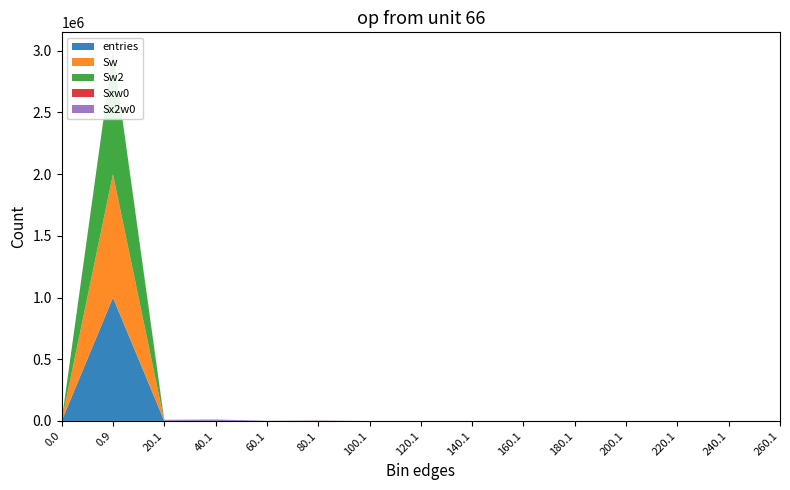

Reading left to right, list all the values displayed in this chart.

entries: 0.0=0	0.9=999876	20.1=108	40.1=14	60.1=1	80.1=1	100.1=0	120.1=0	140.1=0	160.1=0	180.1=0	200.1=0	220.1=0	240.1=0	260.1=0
Sw: 0.0=0	0.9=999876	20.1=108	40.1=14	60.1=1	80.1=1	100.1=0	120.1=0	140.1=0	160.1=0	180.1=0	200.1=0	220.1=0	240.1=0	260.1=0
Sw2: 0.0=0	0.9=999876	20.1=108	40.1=14	60.1=1	80.1=1	100.1=0	120.1=0	140.1=0	160.1=0	180.1=0	200.1=0	220.1=0	240.1=0	260.1=0
Sxw0: 0.0=0	0.9=0	20.1=784	40.1=388	60.1=42	80.1=61	100.1=0	120.1=0	140.1=0	160.1=0	180.1=0	200.1=0	220.1=0	240.1=0	260.1=0
Sx2w0: 0.0=0	0.9=0	20.1=8314	40.1=11042	60.1=1764	80.1=3721	100.1=0	120.1=0	140.1=0	160.1=0	180.1=0	200.1=0	220.1=0	240.1=0	260.1=0